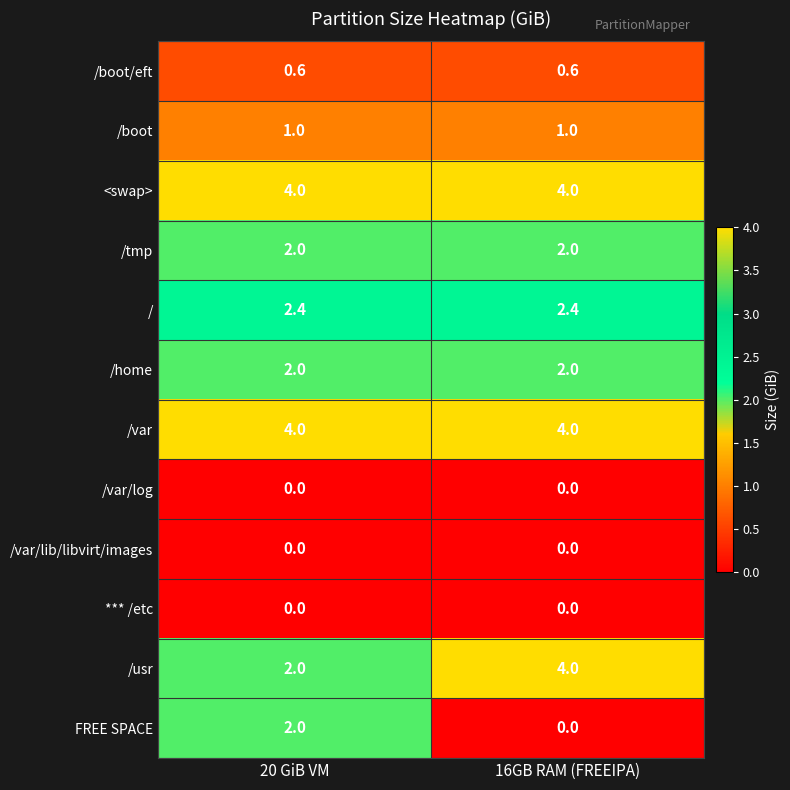

What is the difference between the highest and lowest values at 20 GiB VM?

4.0